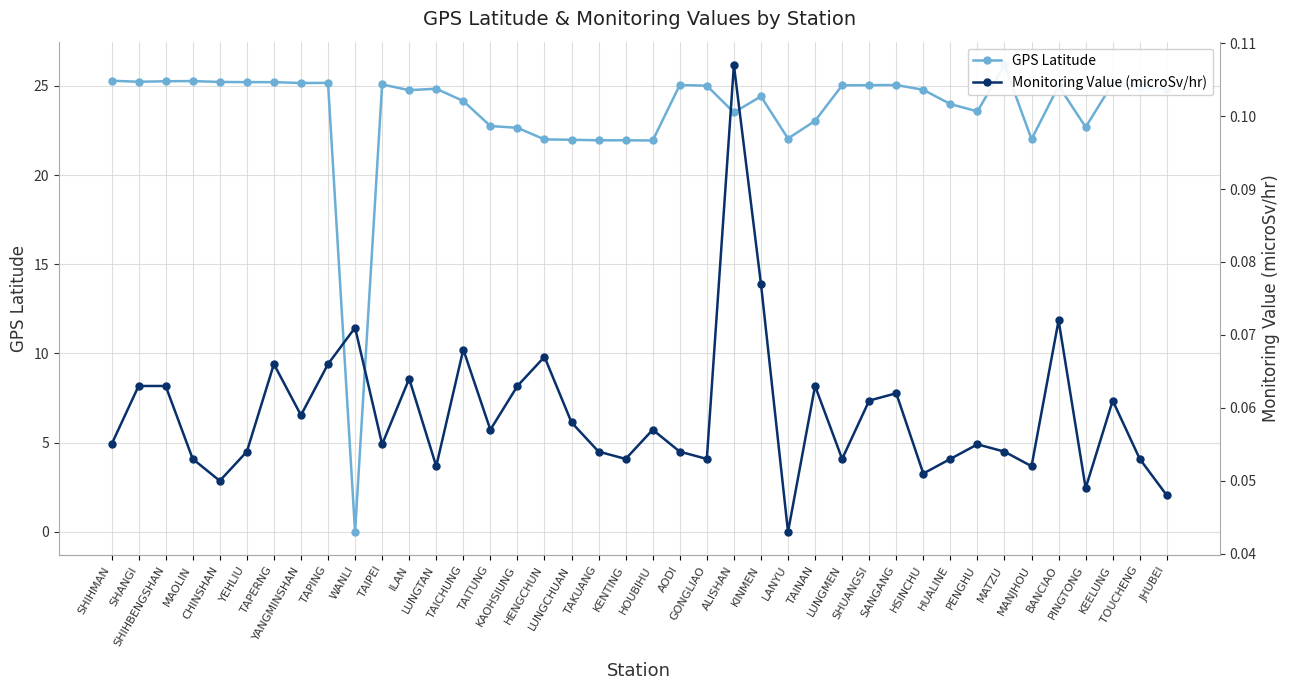

In Monitoring Value (microSv/hr), how many points are lower than both neighbors (excluding endpoints)?

12